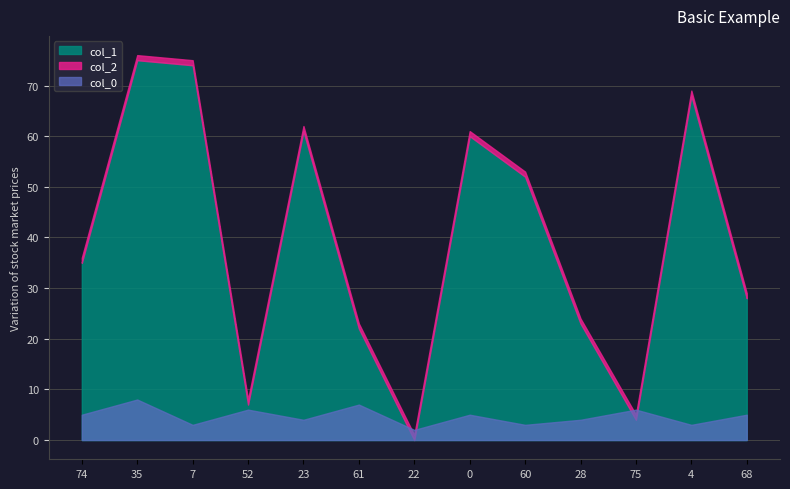

The value of col_1 at 75 is 4. True or false?

True